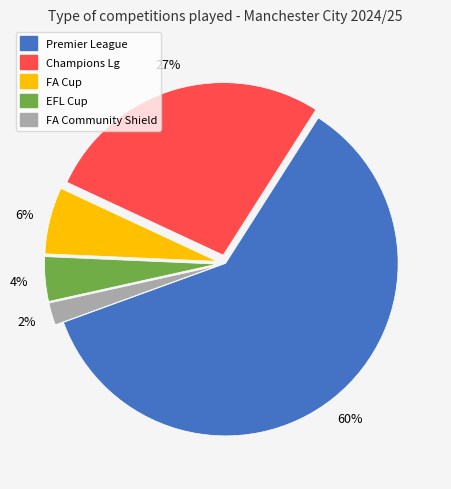

To the nearest percent, what is the combined percentage of Champions Lg and FA Cup?

33%